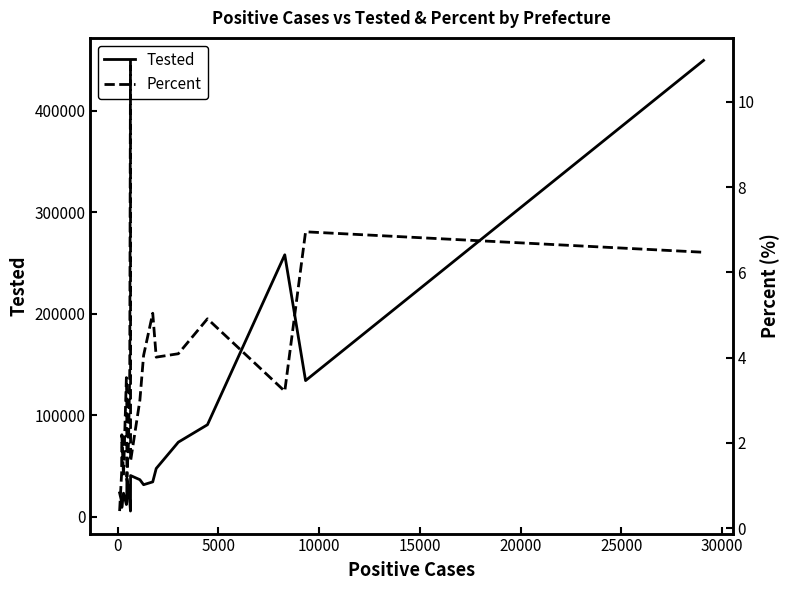

What is the maximum value for Tested?

449377